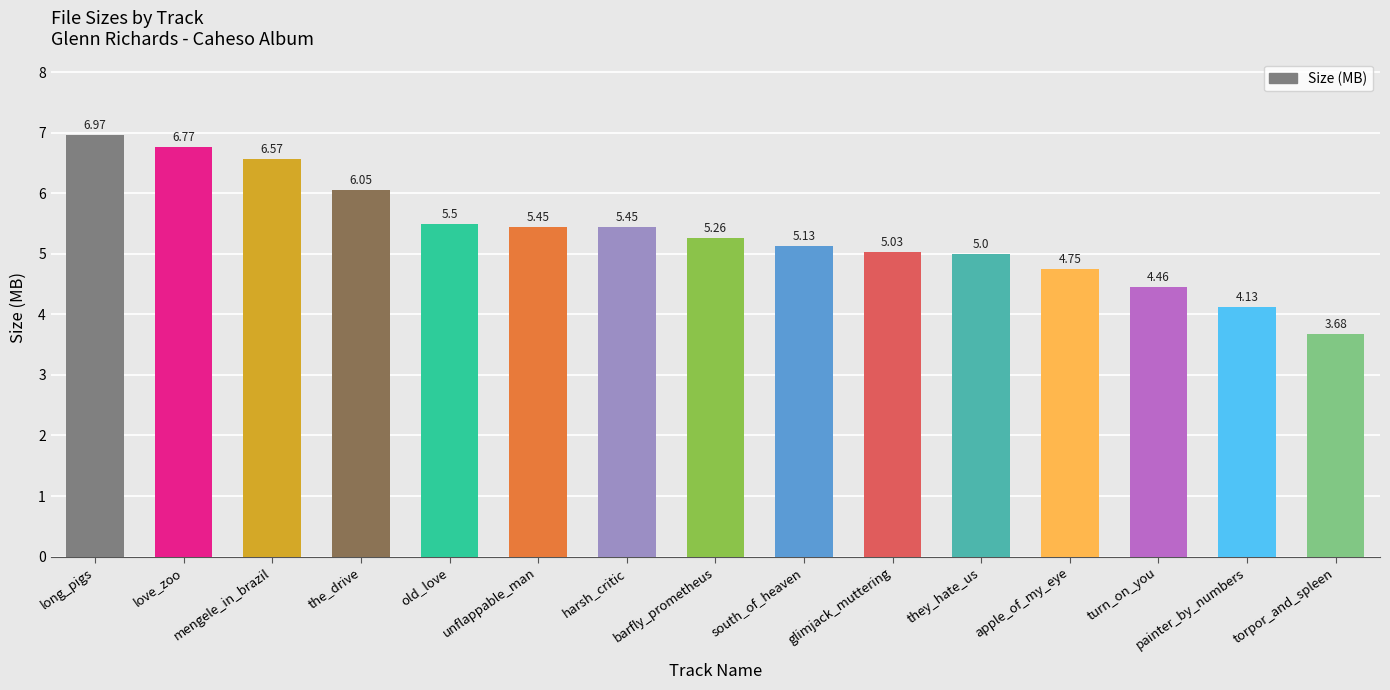

The value at love_zoo is 6.8. True or false?

True